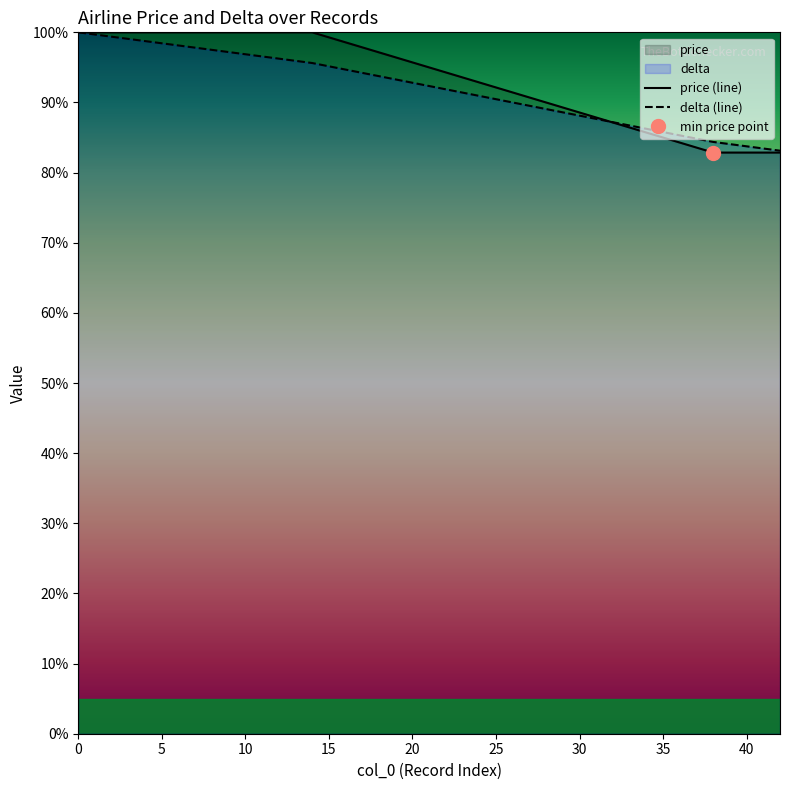

What is the lowest value of the delta (line) series?

83.1